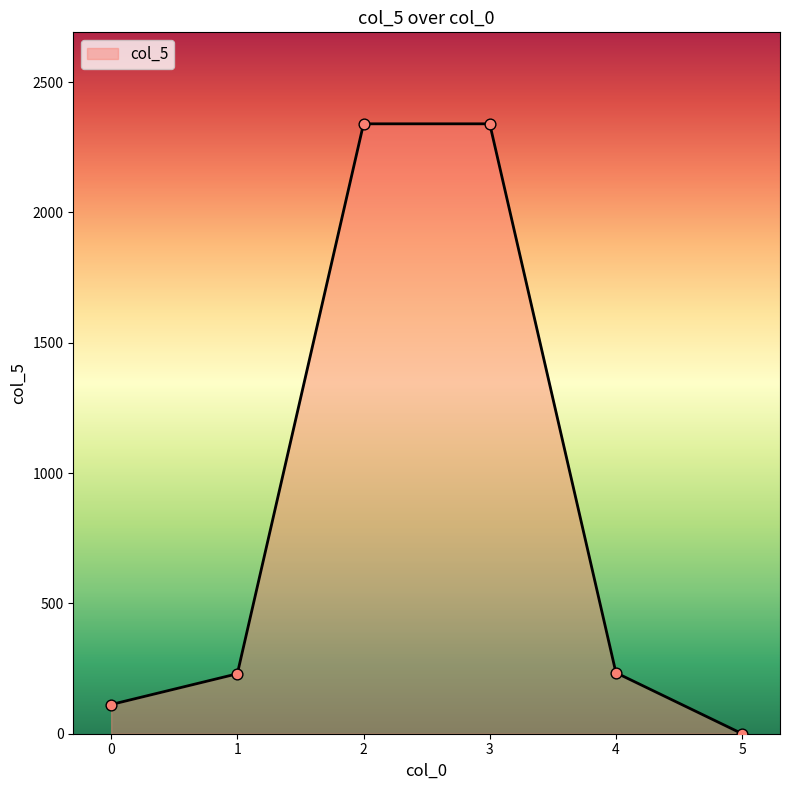

What is the ratio of the value at 3 to the value at 4?

10.0